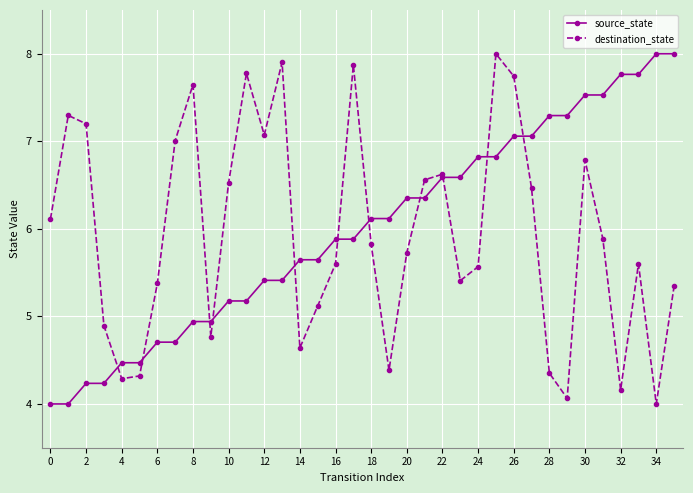

What are all the series names shown in the legend?

source_state, destination_state